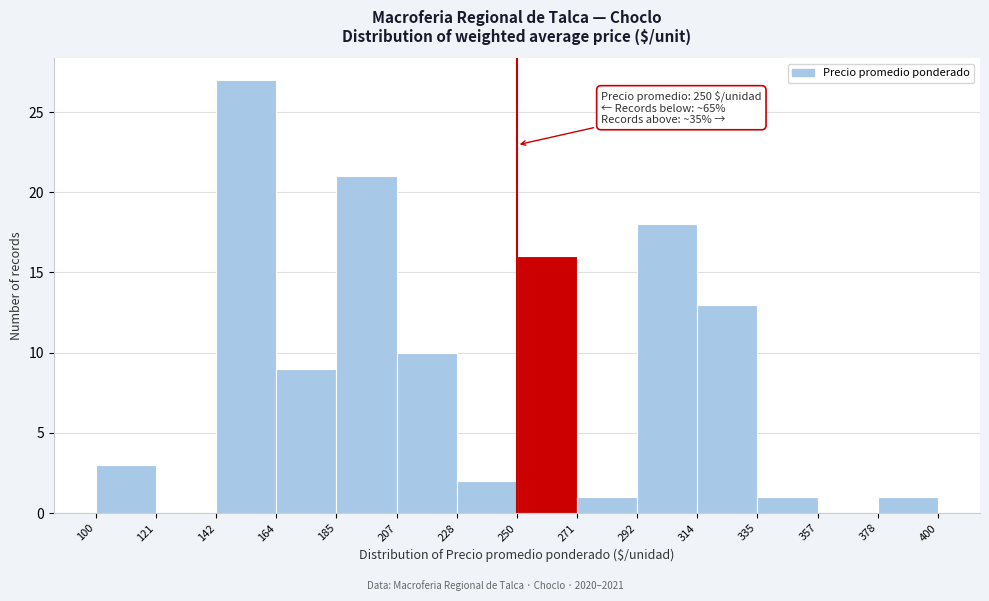

Over which range of the x-axis is the bar tallest?

142 to 164